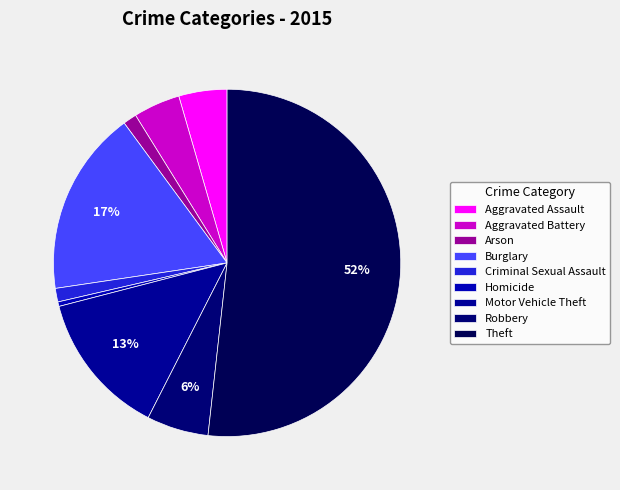

Is there any slice that represents more than half of the pie?

Yes